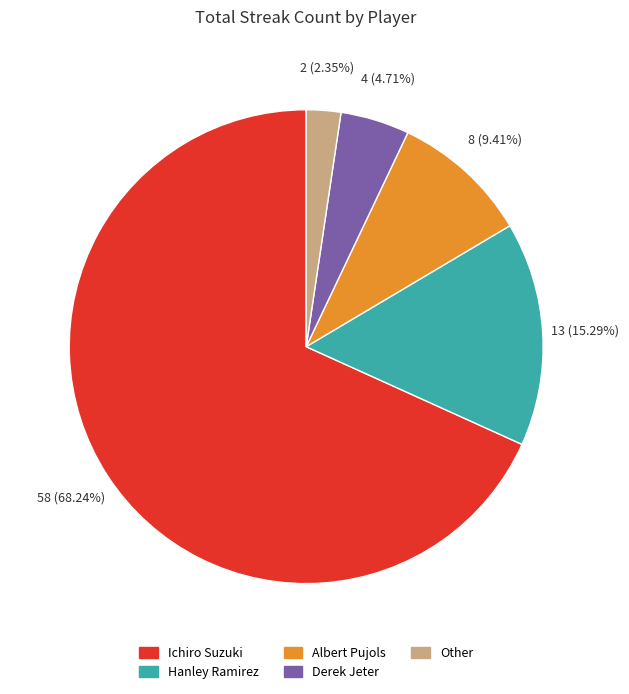

What is the largest slice in the pie chart?

Ichiro Suzuki